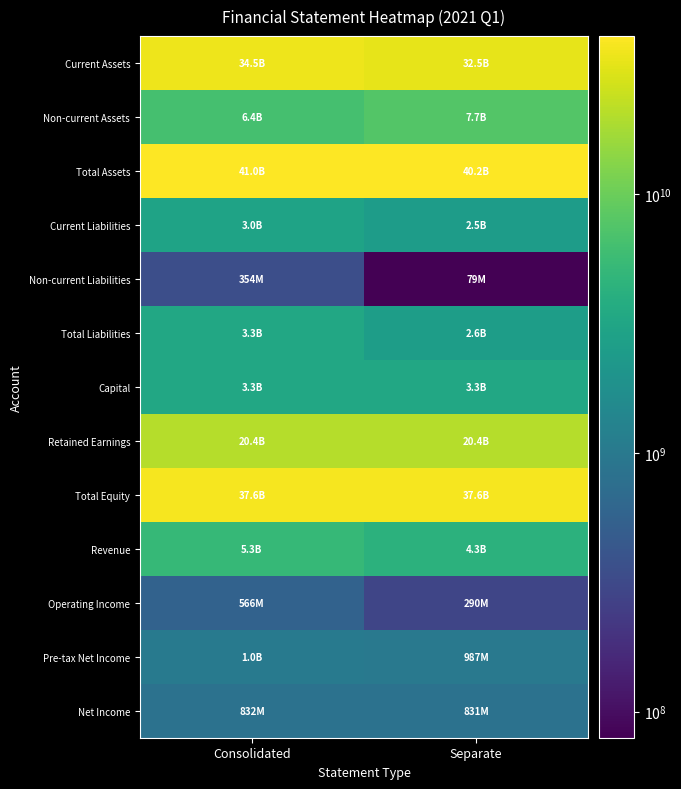

List the series in order of their peak value, lowest first.

Non-current Liabilities, Operating Income, Net Income, Pre-tax Net Income, Current Liabilities, Capital, Total Liabilities, Revenue, Non-current Assets, Retained Earnings, Current Assets, Total Equity, Total Assets